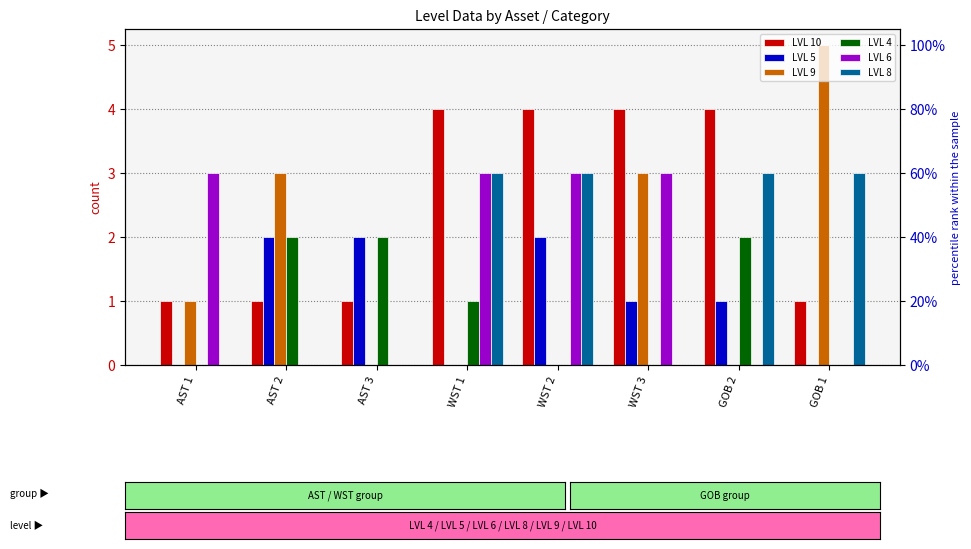

At how many categories does at least one series exceed 3?

5